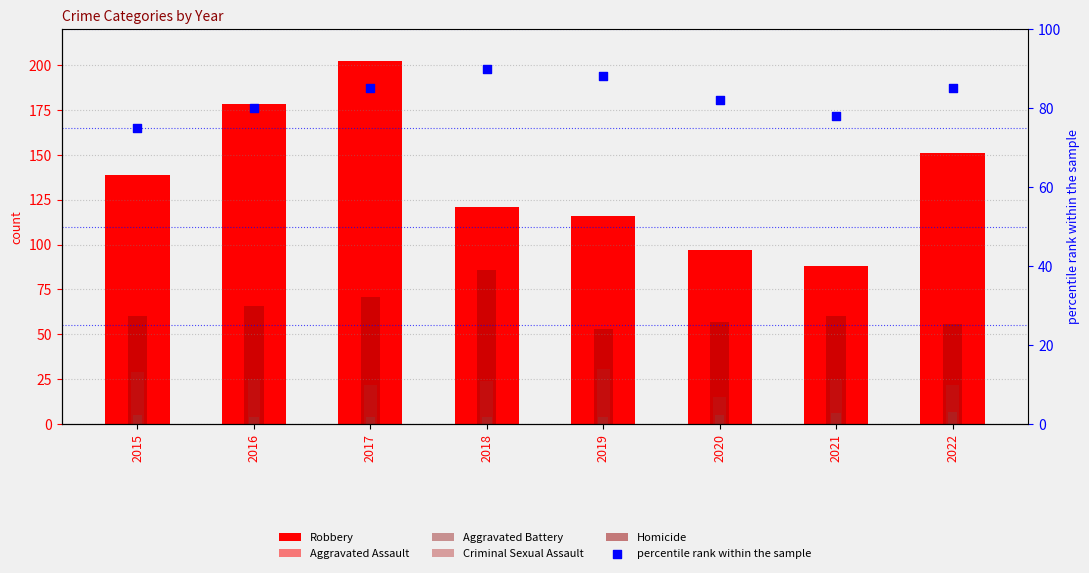

Is the value of percentile rank within the sample at 2016 greater than the value of Aggravated Battery at 2019?

Yes